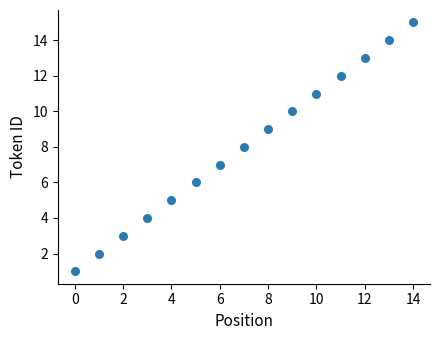

What is the range of Y values (max minus min)?

14